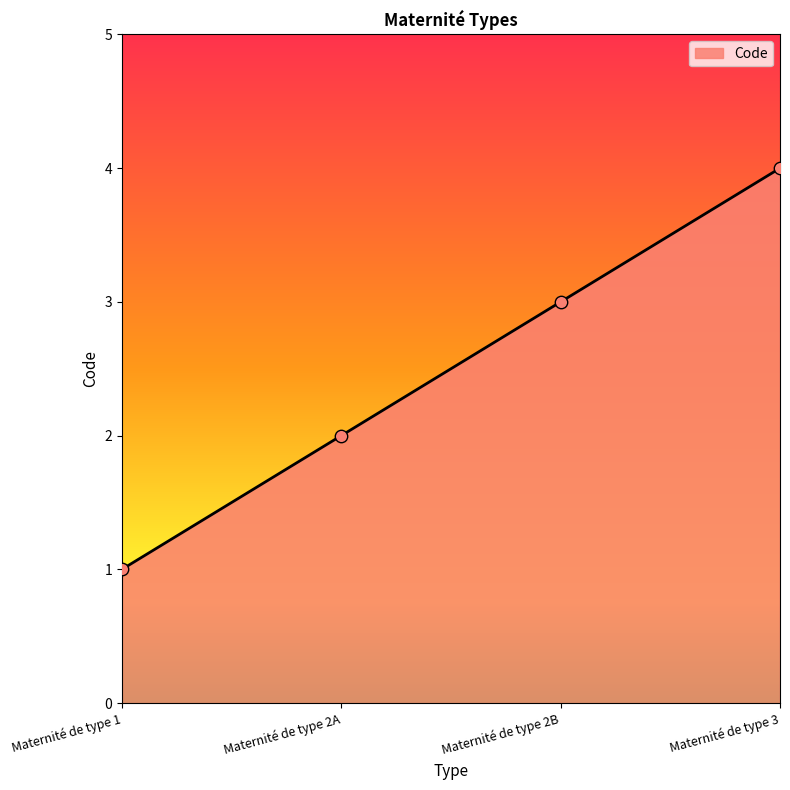

Which has a higher value, Maternité de type 2B or Maternité de type 1?

Maternité de type 2B